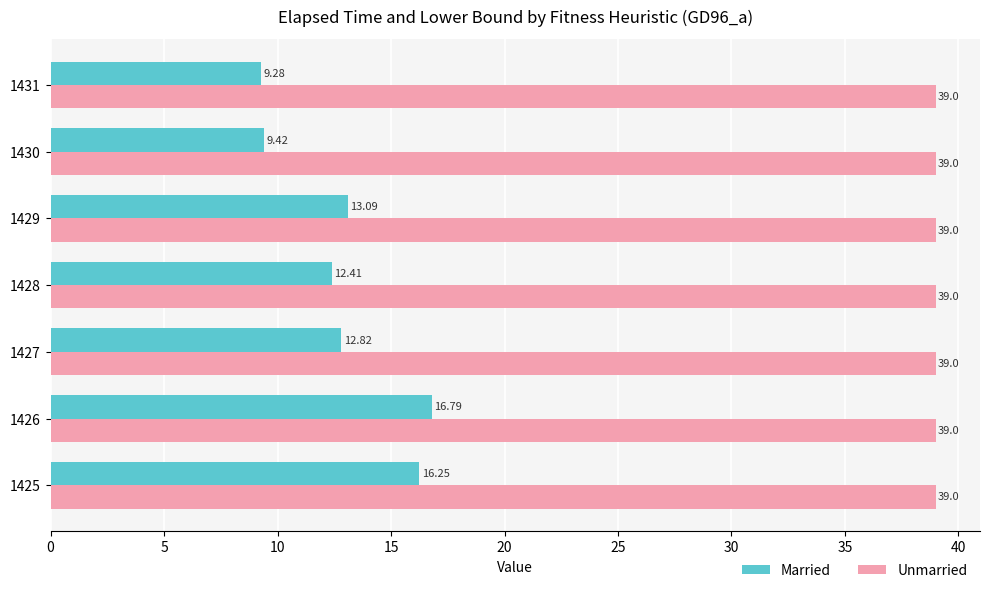

Which series changed the most between 1425 and 1426?

Married